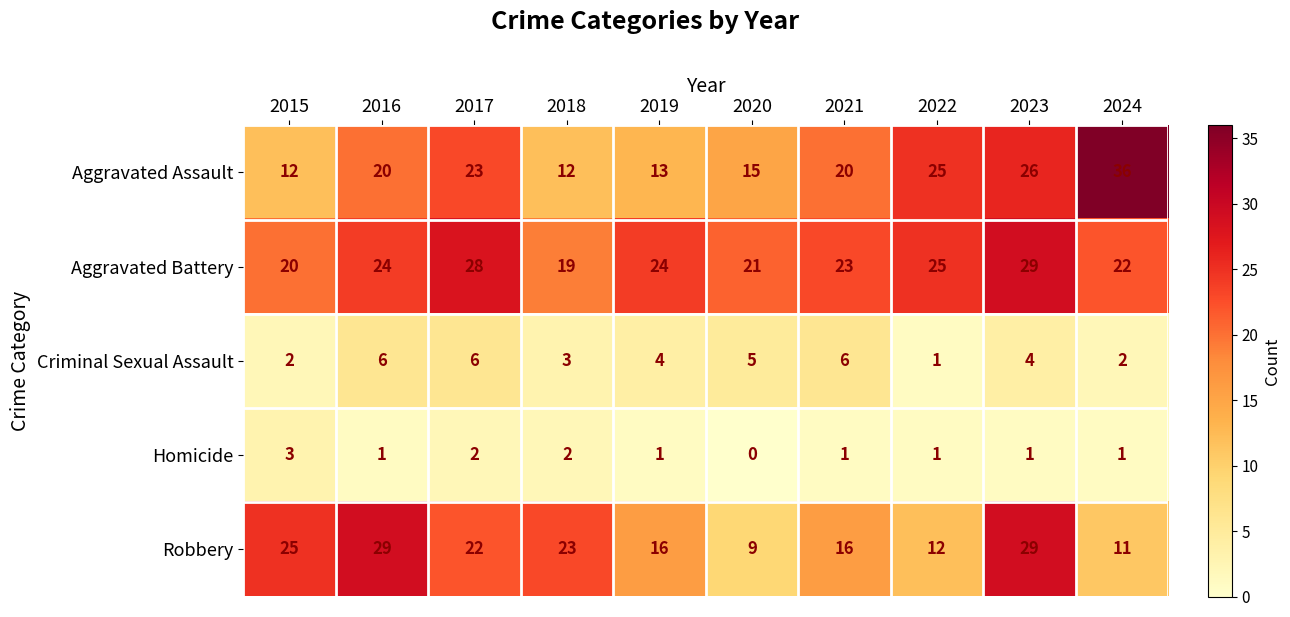

What is the spread (max minus min) of values at 2022?

24